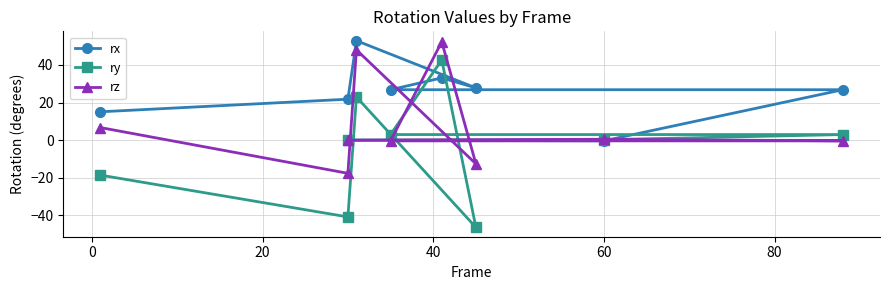

What is the total value across all series at 80?

-31.2